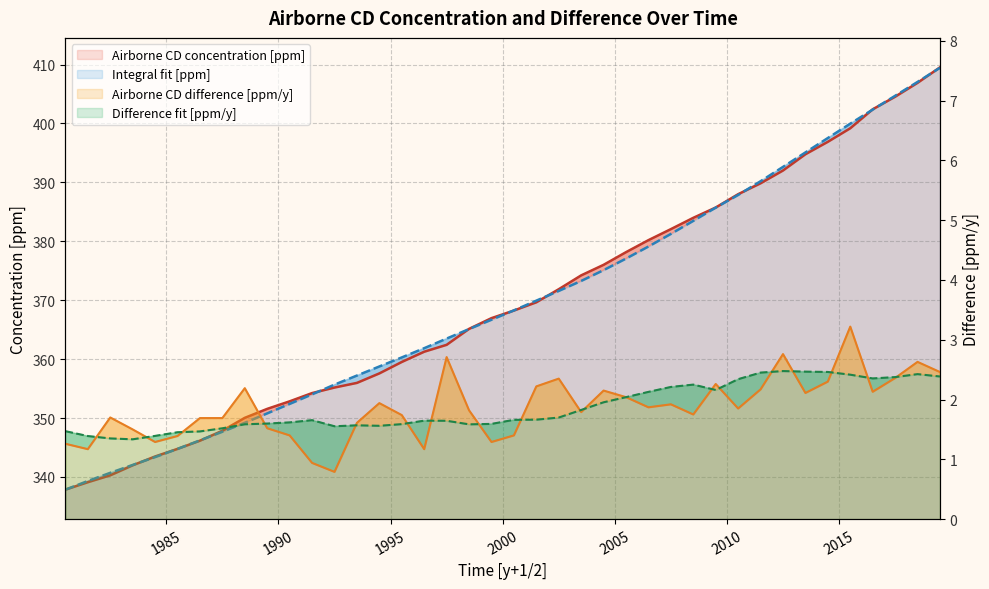

What is the smallest value displayed?

0.8